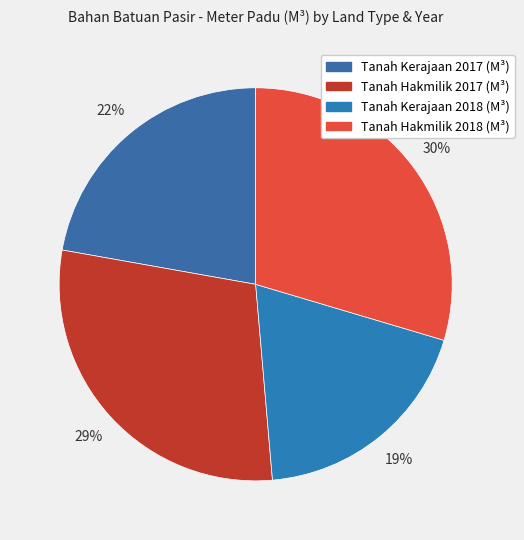

Is it true that Tanah Hakmilik 2018 (M³) is 24% of the pie?

False